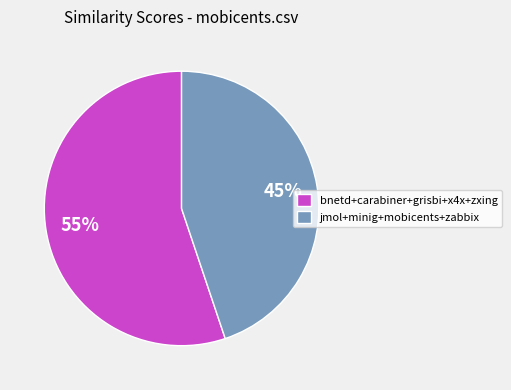

Is the sum of jmol+minig+mobicents+zabbix and bnetd+carabiner+grisbi+x4x+zxing greater than half?

Yes